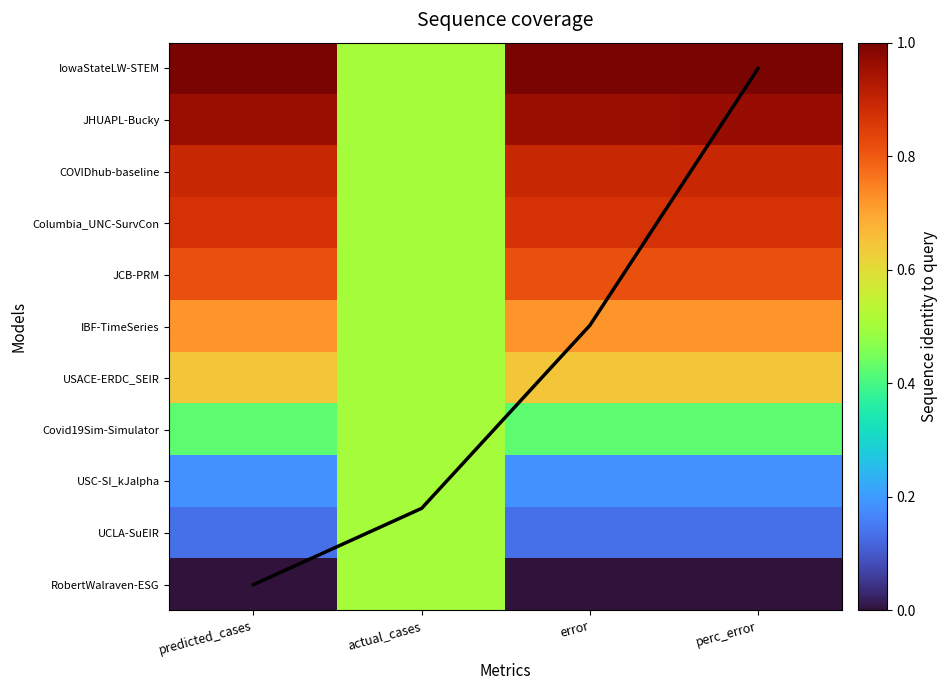

Rank the series at error from lowest to highest value.

RobertWalraven-ESG, UCLA-SuEIR, USC-SI_kJalpha, Covid19Sim-Simulator, USACE-ERDC_SEIR, IBF-TimeSeries, JCB-PRM, Columbia_UNC-SurvCon, COVIDhub-baseline, JHUAPL-Bucky, IowaStateLW-STEM, coverage_line